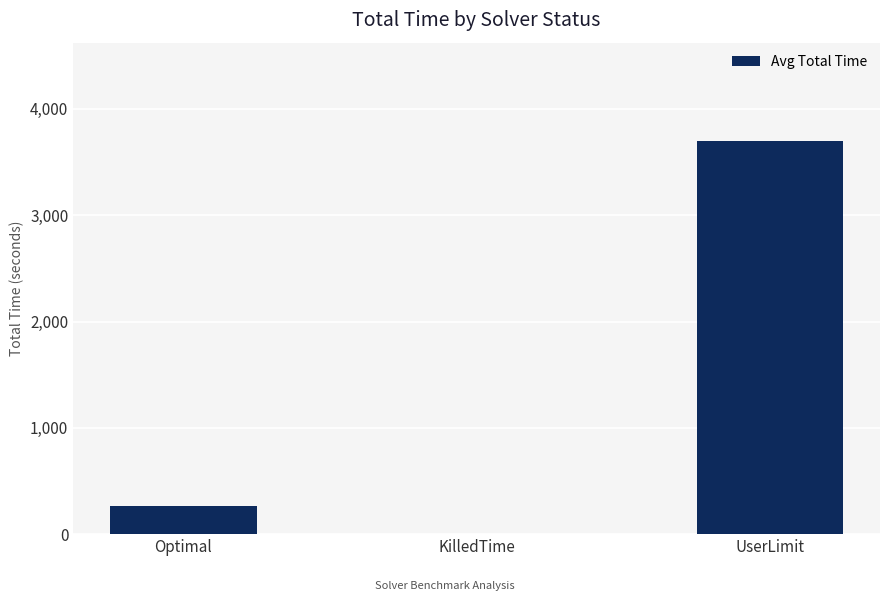

What value does the data have at UserLimit?

3698.1